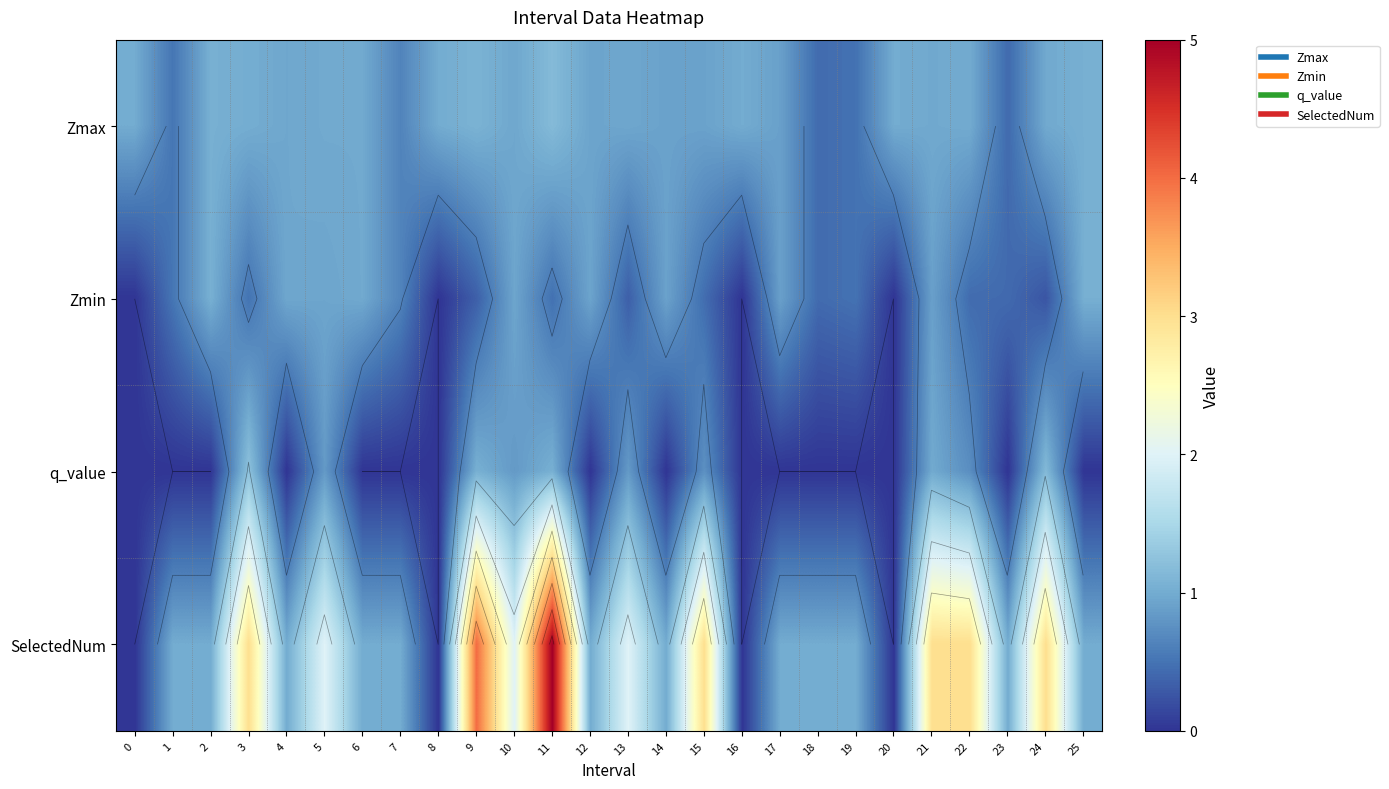

The value of q_value at 7 is 0.5. True or false?

False